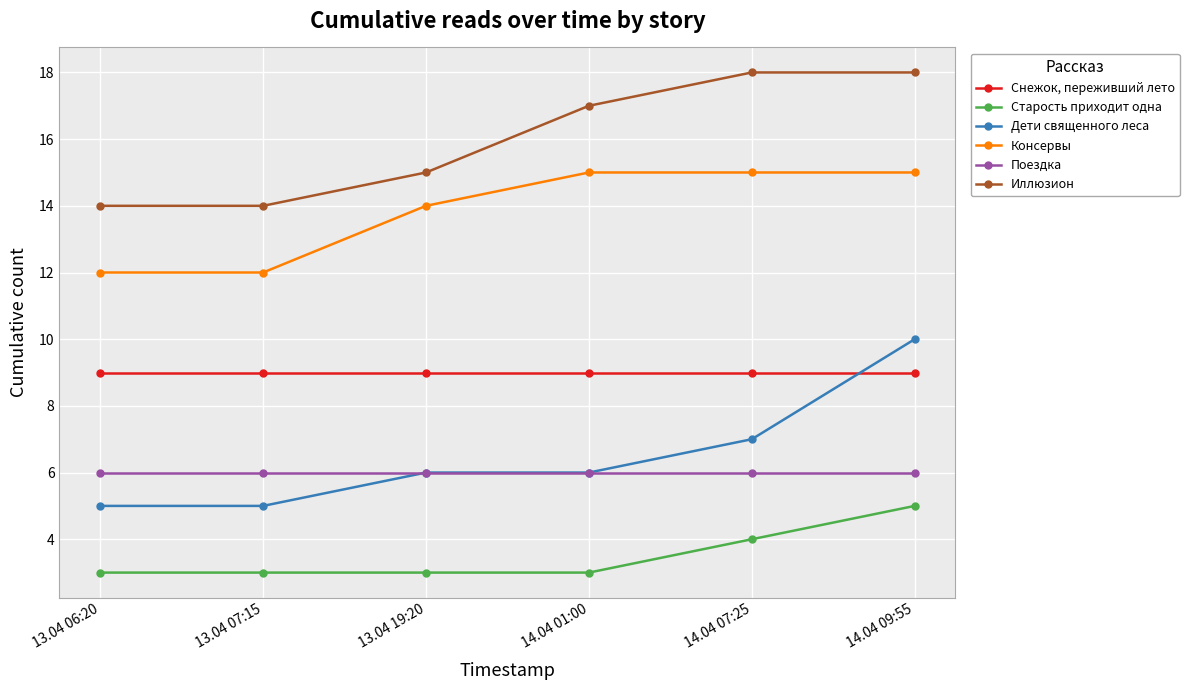

How many series are shown in this chart?

6